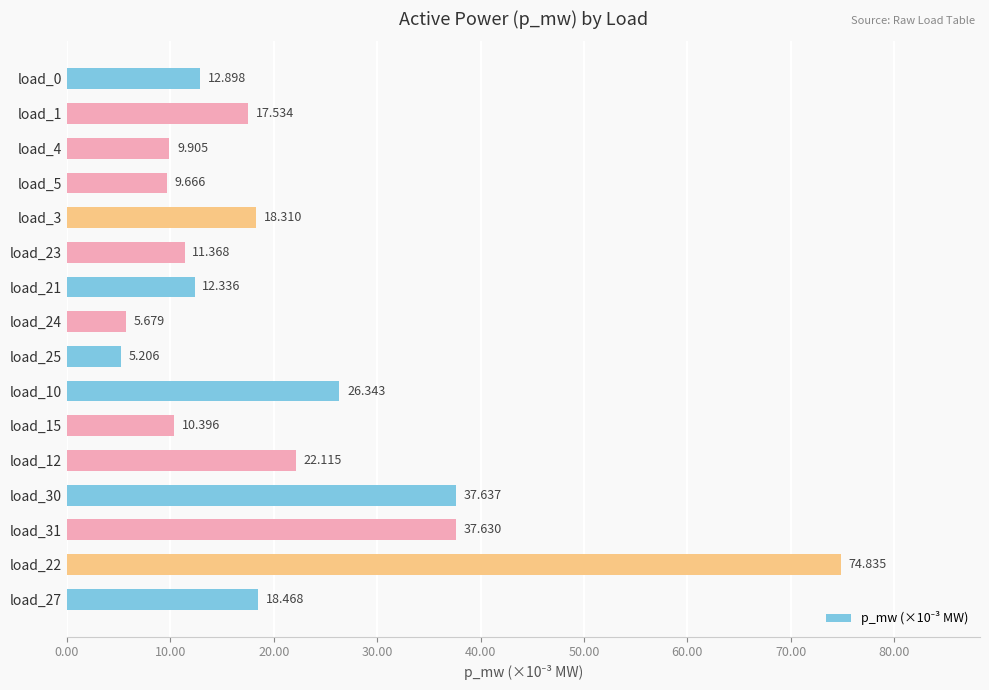

What is the minimum value shown in the chart?

5.2